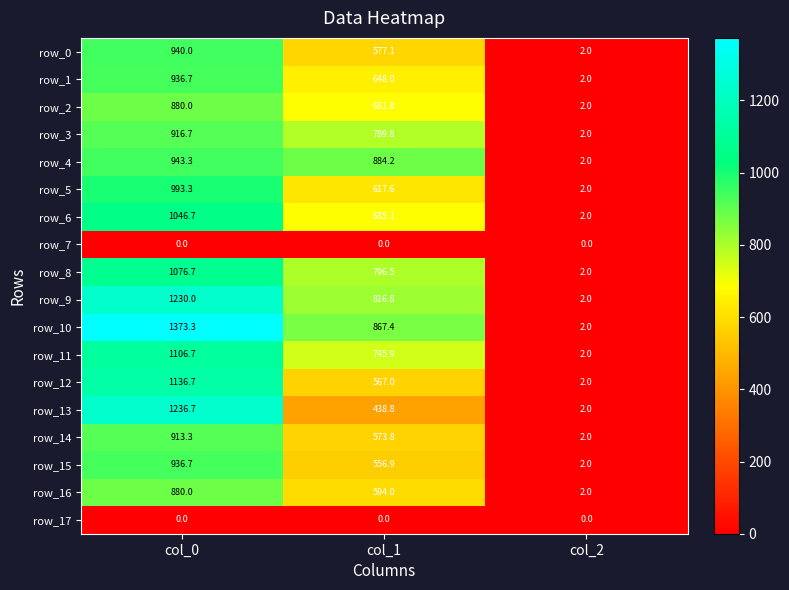

Reading left to right, what are all the values shown in this chart?

row_0: col_0=940.0	col_1=577.1	col_2=2.0
row_1: col_0=936.7	col_1=648.0	col_2=2.0
row_2: col_0=880.0	col_1=681.8	col_2=2.0
row_3: col_0=916.7	col_1=789.8	col_2=2.0
row_4: col_0=943.3	col_1=884.2	col_2=2.0
row_5: col_0=993.3	col_1=617.6	col_2=2.0
row_6: col_0=1046.7	col_1=685.1	col_2=2.0
row_7: col_0=0.0	col_1=0.0	col_2=0.0
row_8: col_0=1076.7	col_1=796.5	col_2=2.0
row_9: col_0=1230.0	col_1=816.8	col_2=2.0
row_10: col_0=1373.3	col_1=867.4	col_2=2.0
row_11: col_0=1106.7	col_1=745.9	col_2=2.0
row_12: col_0=1136.7	col_1=567.0	col_2=2.0
row_13: col_0=1236.7	col_1=438.8	col_2=2.0
row_14: col_0=913.3	col_1=573.8	col_2=2.0
row_15: col_0=936.7	col_1=556.9	col_2=2.0
row_16: col_0=880.0	col_1=594.0	col_2=2.0
row_17: col_0=0.0	col_1=0.0	col_2=0.0